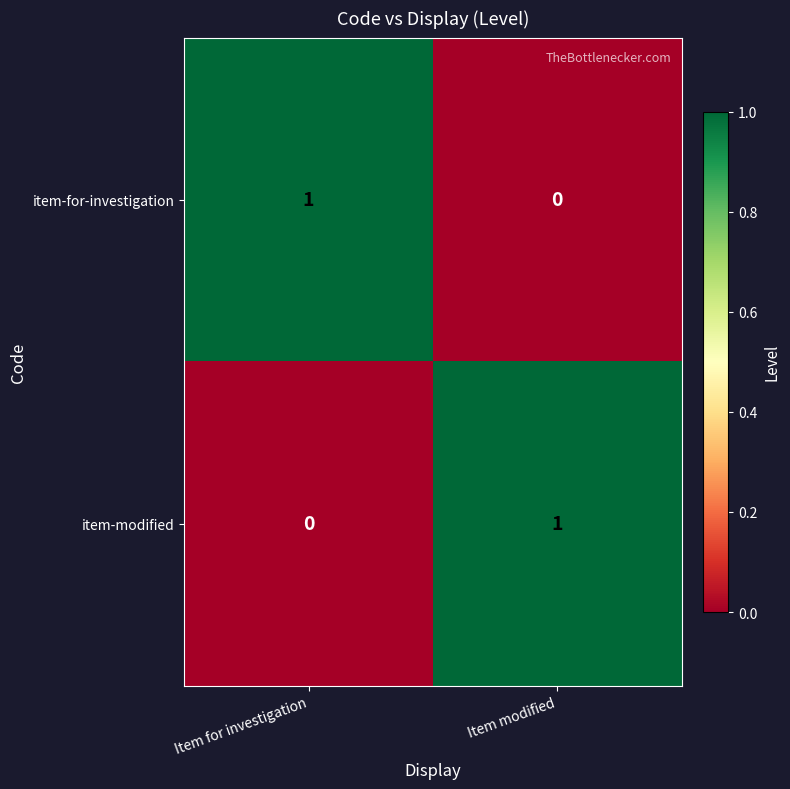

At Item for investigation, list the series in order from largest to smallest.

item-for-investigation, item-modified